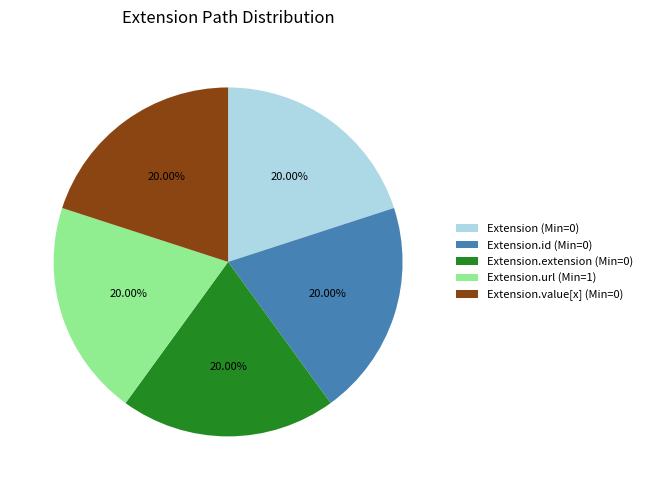

Is Extension.extension (Min=0) the majority of the pie?

No